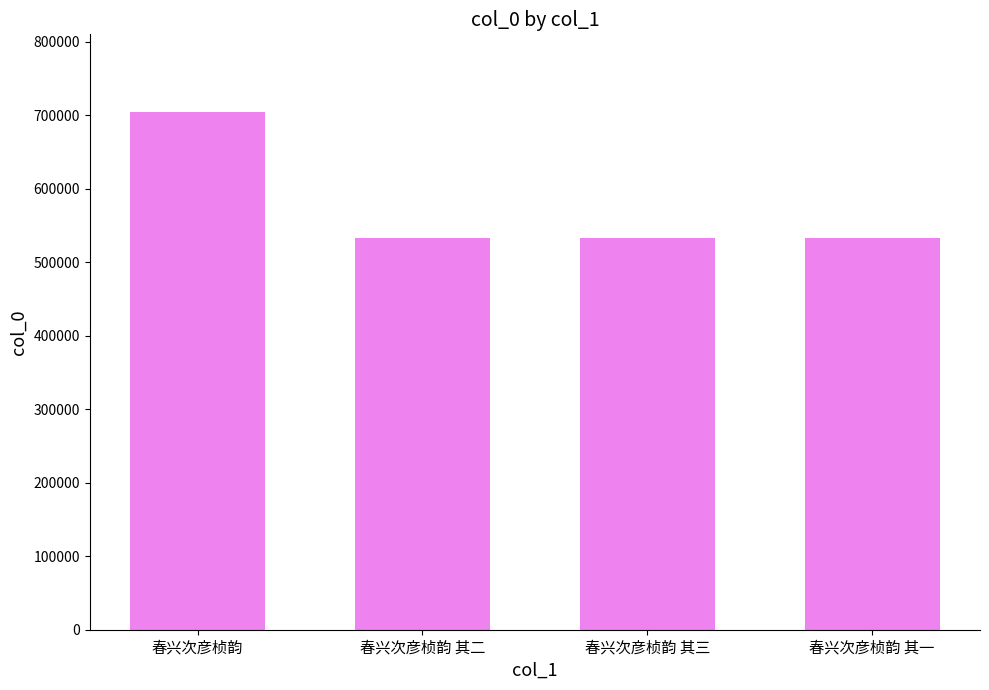

Does the chart contain any negative values?

No